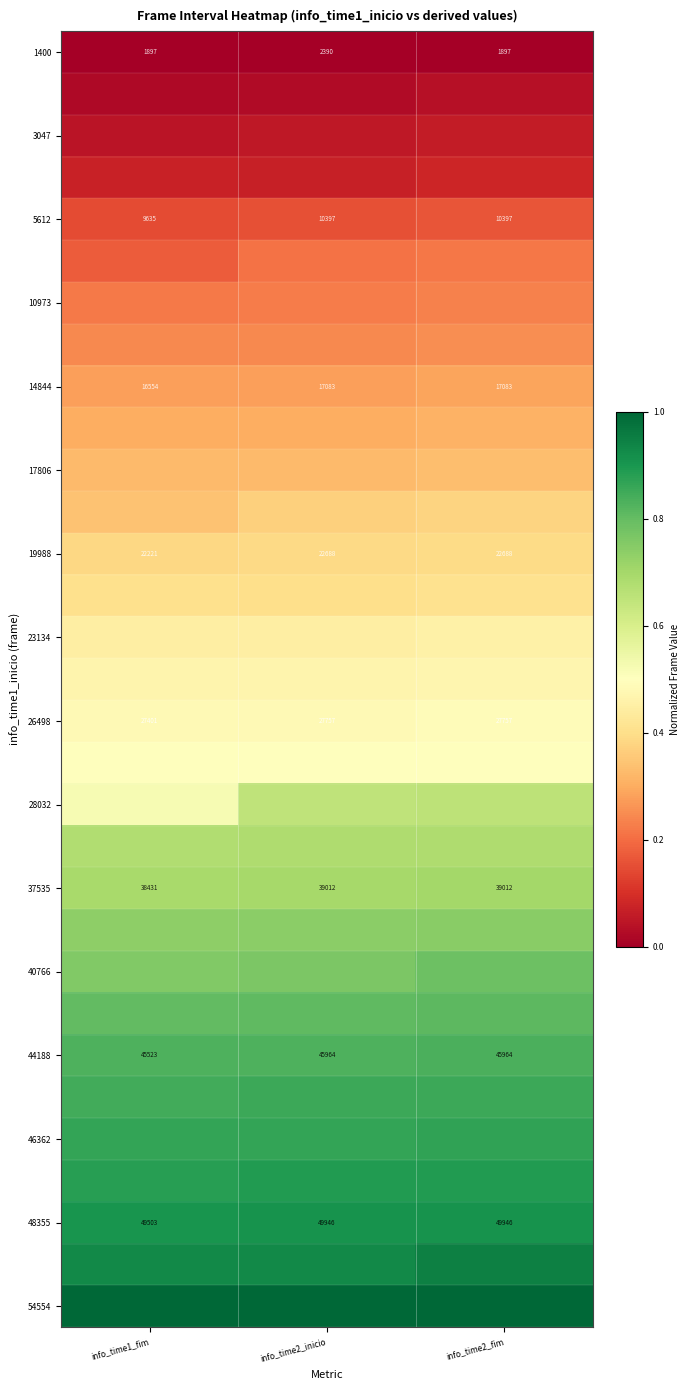

Which has a higher value, info_time1_fim or info_time2_fim?

info_time1_fim